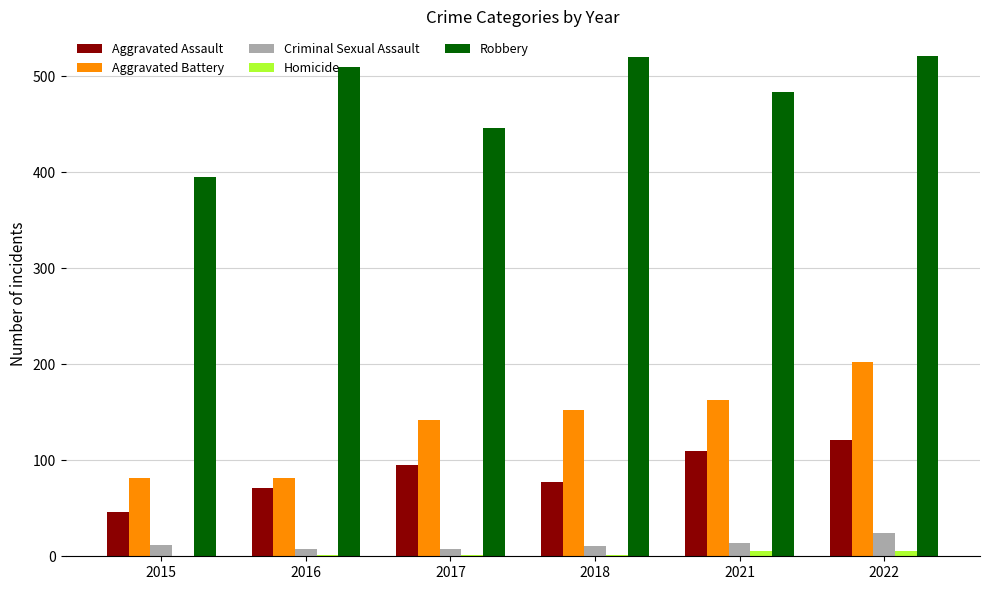

What is the sum of all Aggravated Assault values?

520